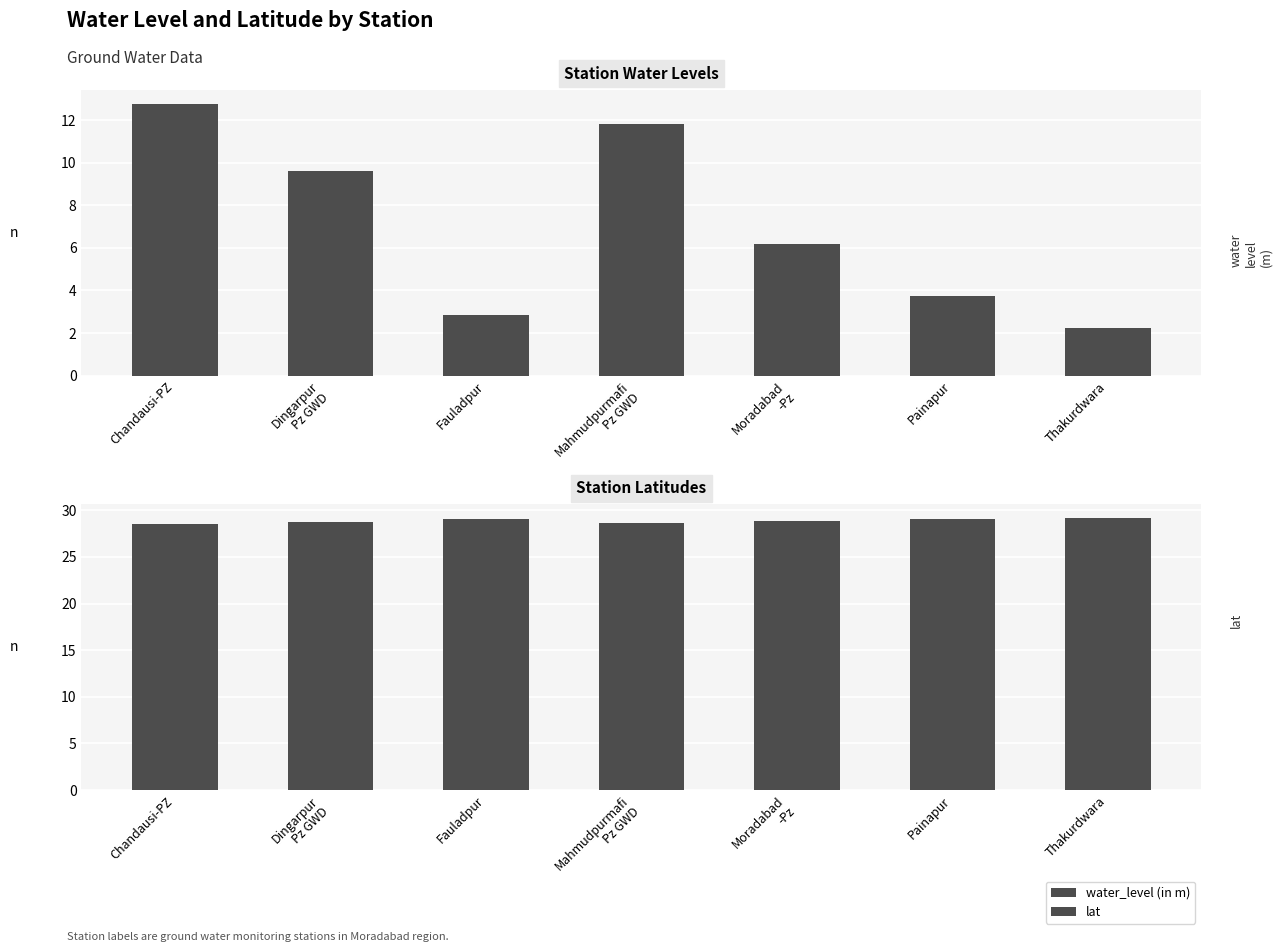

Between Chandausi-PZ and Painapur, which series saw the biggest shift?

water_level (in m)